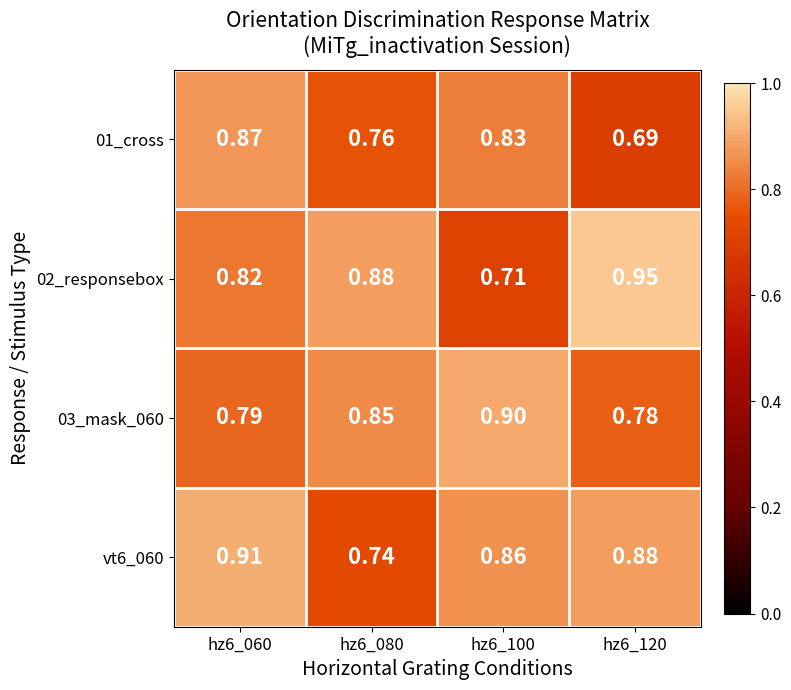

Is the value of vt6_060 at hz6_060 greater than the value of 01_cross at hz6_120?

Yes